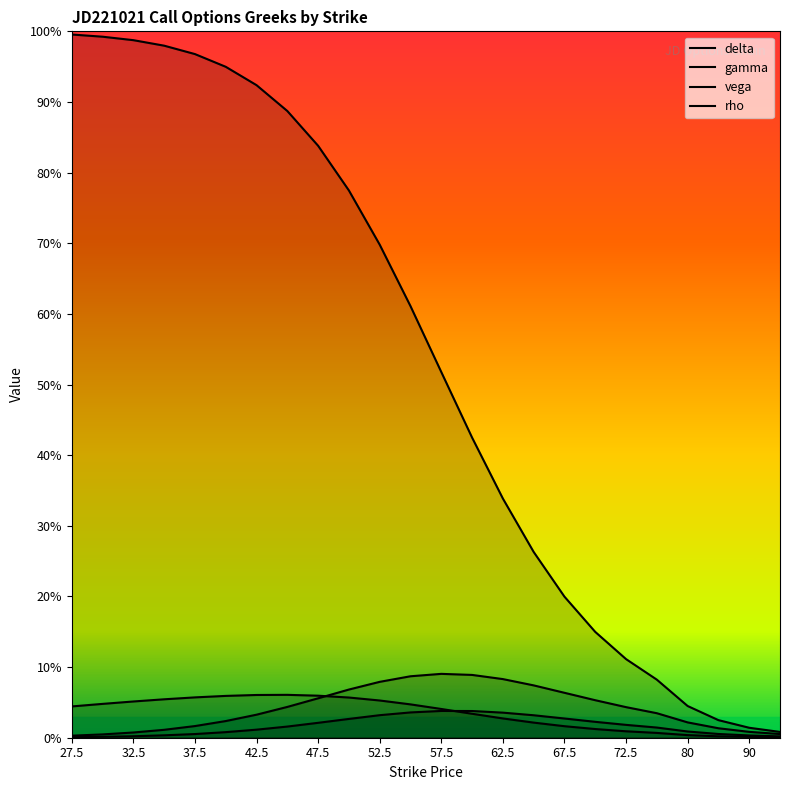

What is the difference between the maximum and minimum values in the vega series?

0.1